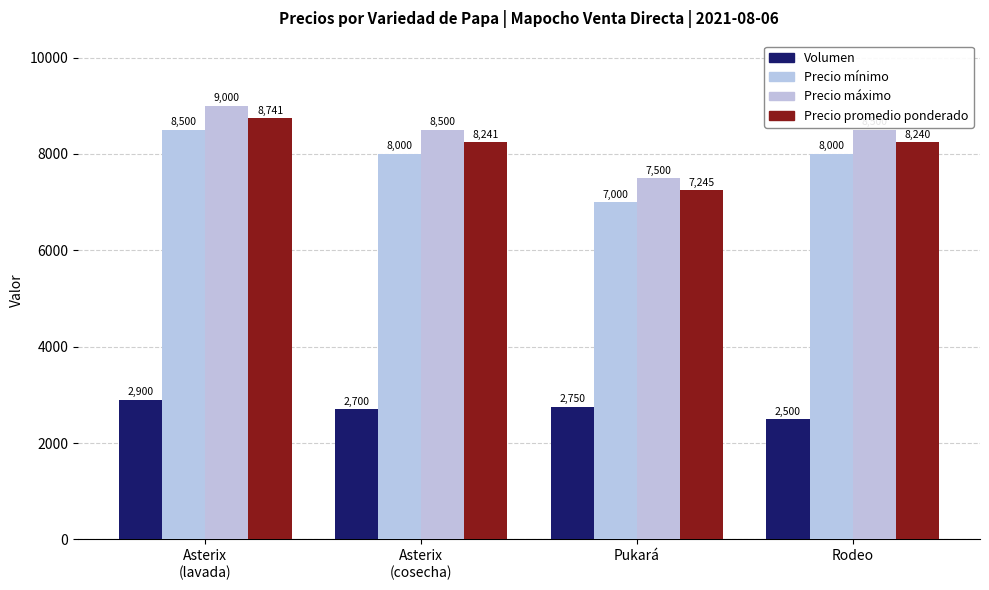

Reading left to right, transcribe all the data shown in this chart.

Volumen: Asterix
(lavada)=2900	Asterix
(cosecha)=2700	Pukará=2750	Rodeo=2500
Precio mínimo: Asterix
(lavada)=8500	Asterix
(cosecha)=8000	Pukará=7000	Rodeo=8000
Precio máximo: Asterix
(lavada)=9000	Asterix
(cosecha)=8500	Pukará=7500	Rodeo=8500
Precio promedio ponderado: Asterix
(lavada)=8741	Asterix
(cosecha)=8241	Pukará=7245	Rodeo=8240